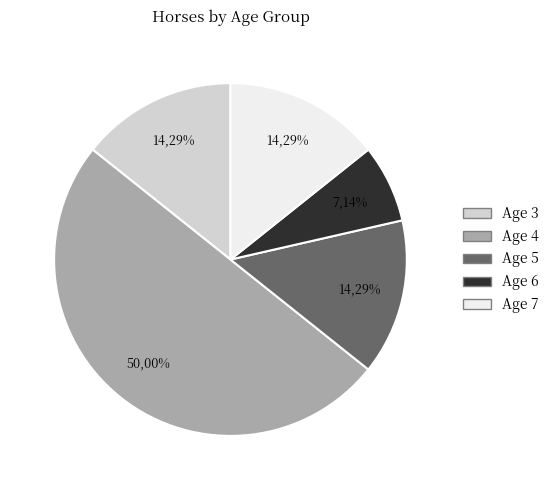

To the nearest percent, what portion does Age 5 represent?

14%